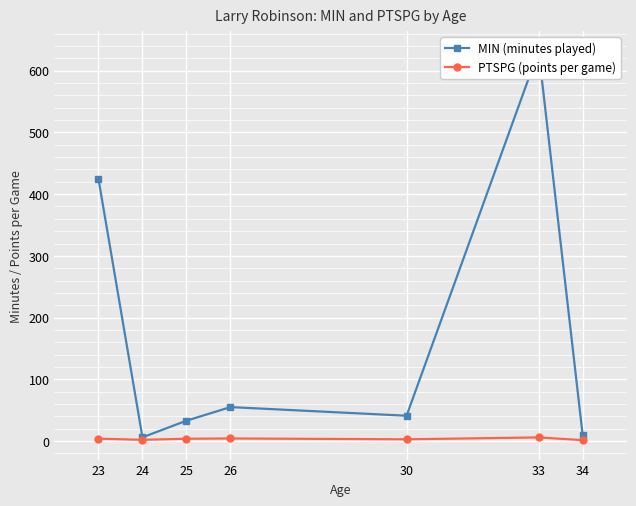

True or false: MIN (minutes played) has more than 0 points higher than both neighbors.

True